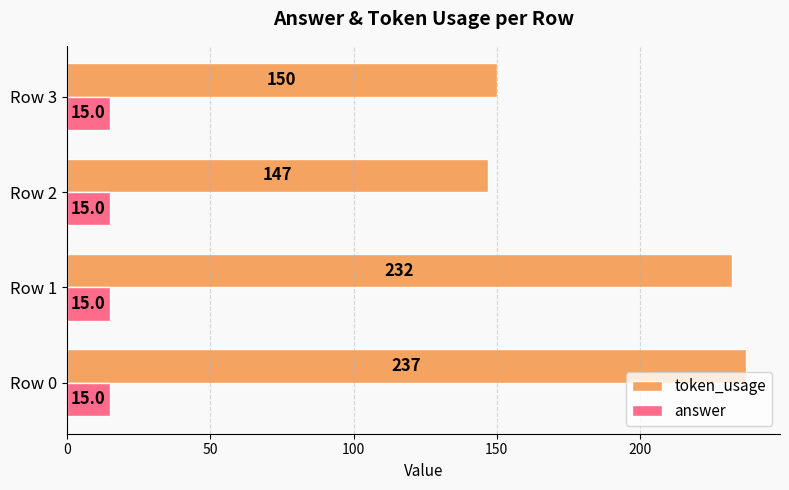

What is the total value across all series at Row 2?

162